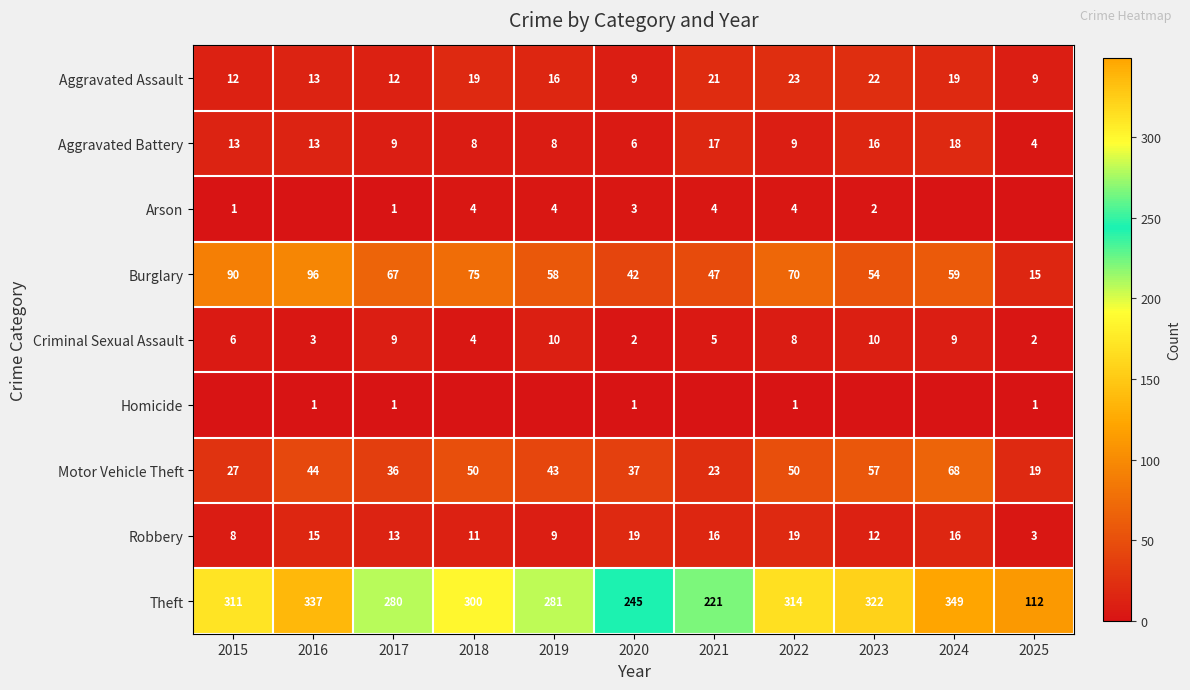

What is the spread (max minus min) of values at 2021?

221